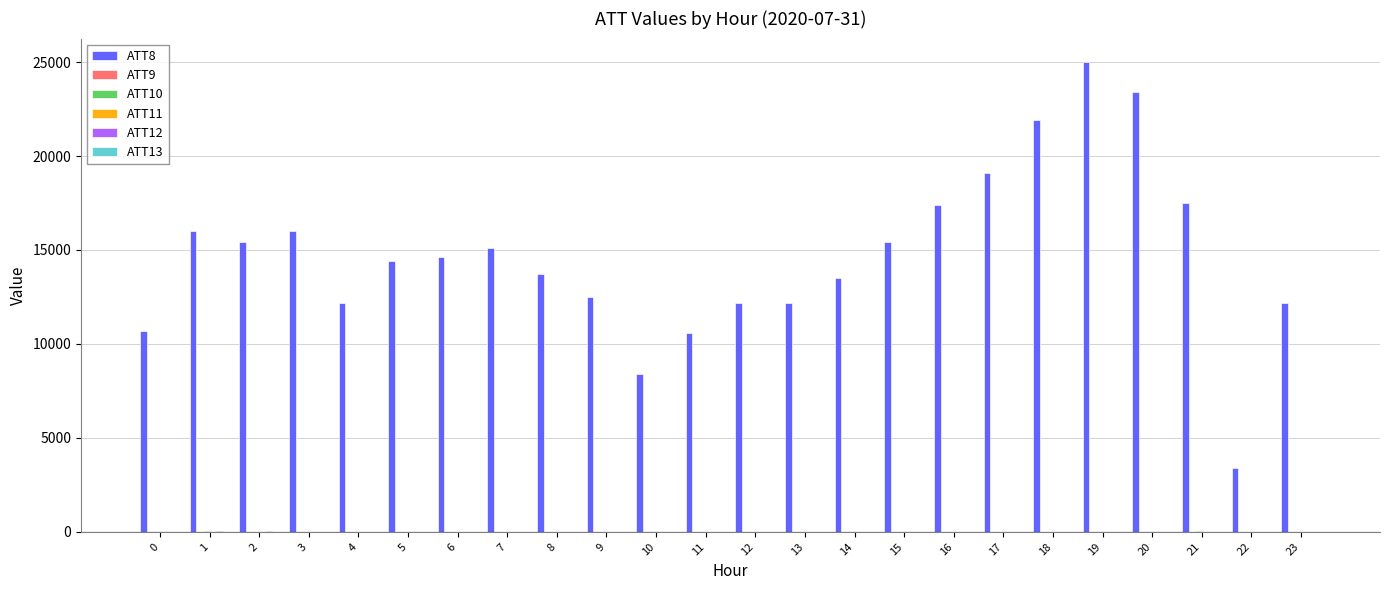

What is the spread (max minus min) of values at 12?

12193.5